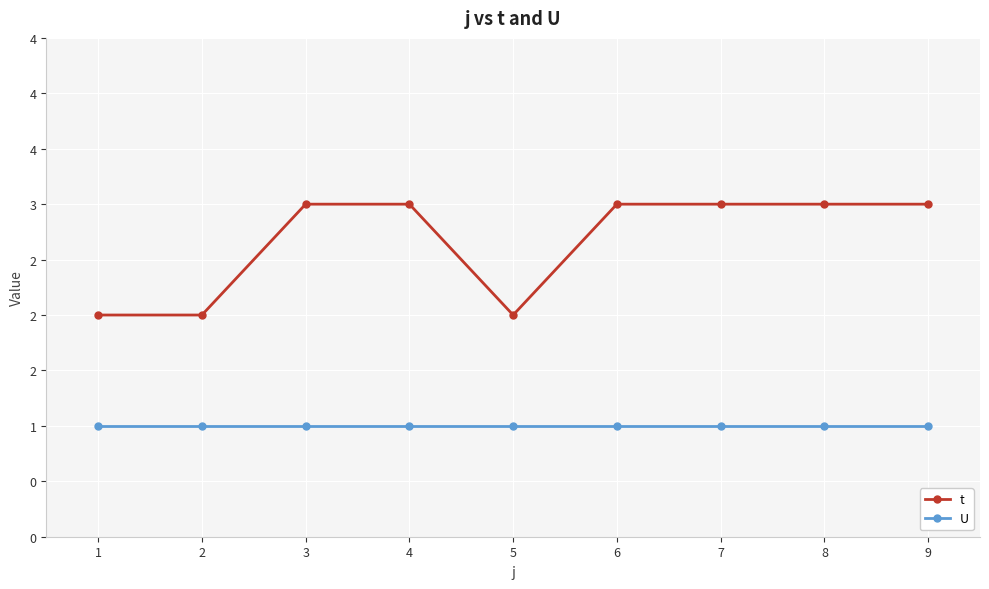

What is the value of the t point at the 8th from the left?

3